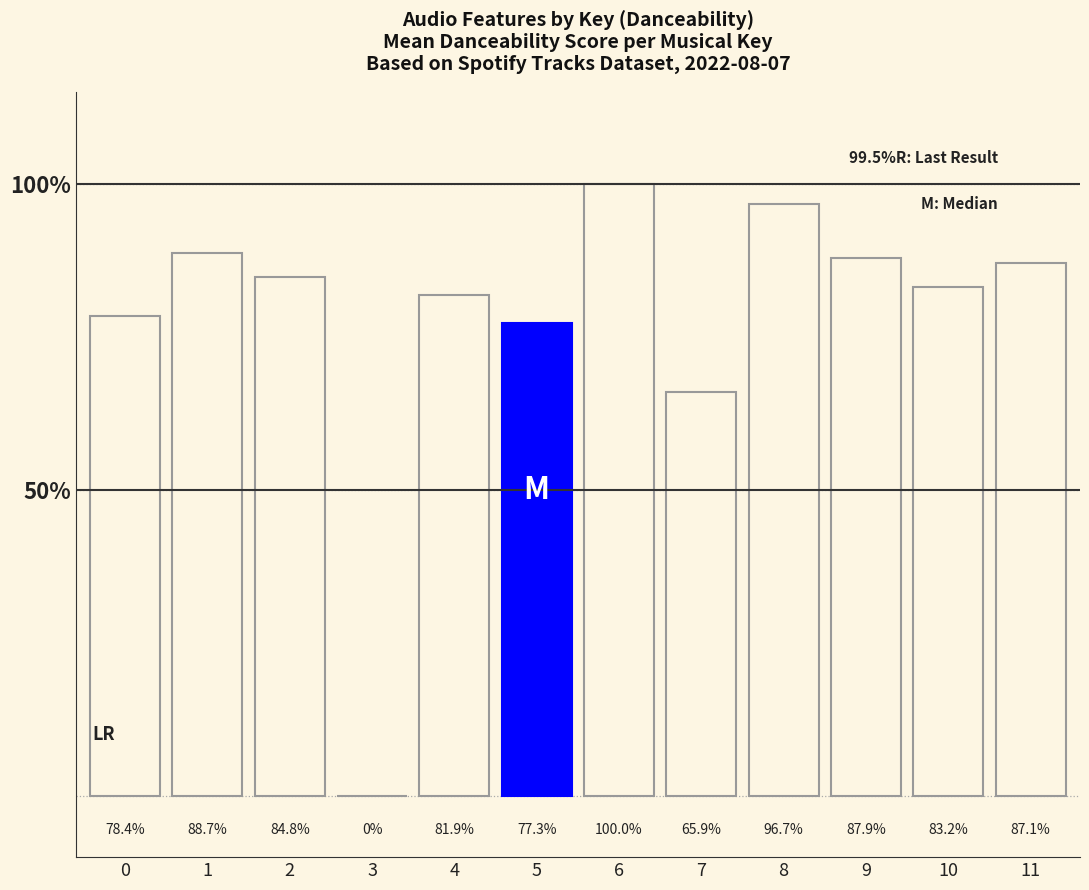

What is the sum of the values at 1 and 9?

176.6